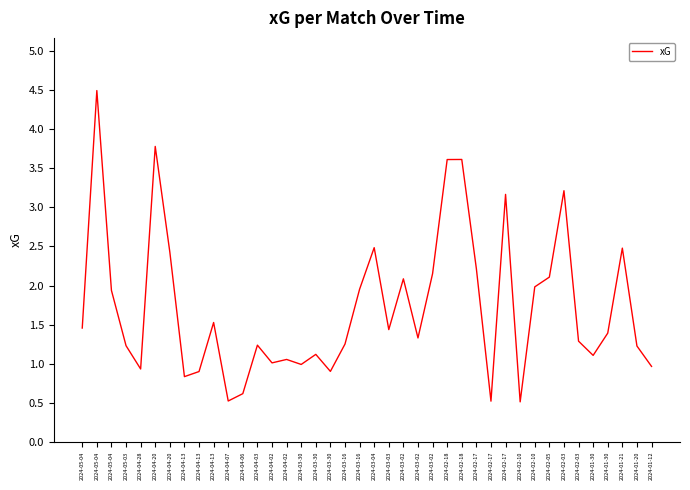

The value at 2024-02-18 is 5.4. True or false?

False